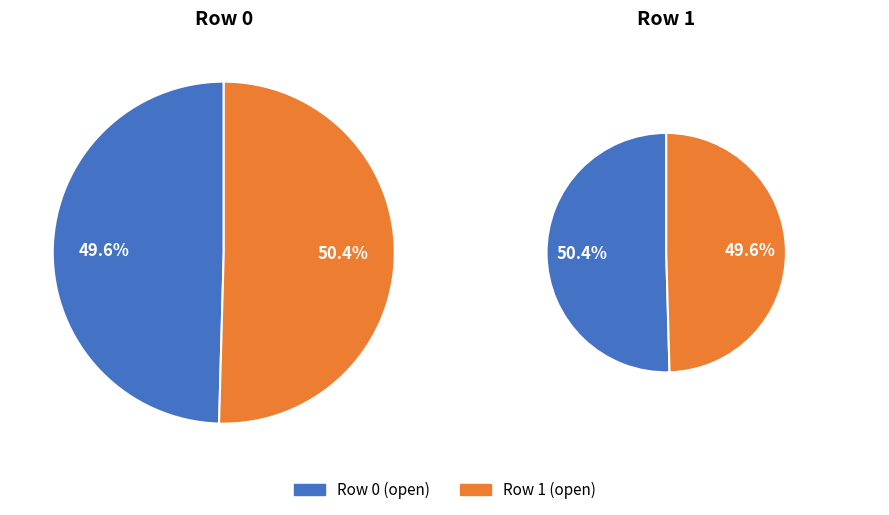

Rank the categories by value from highest to lowest.

1, 0